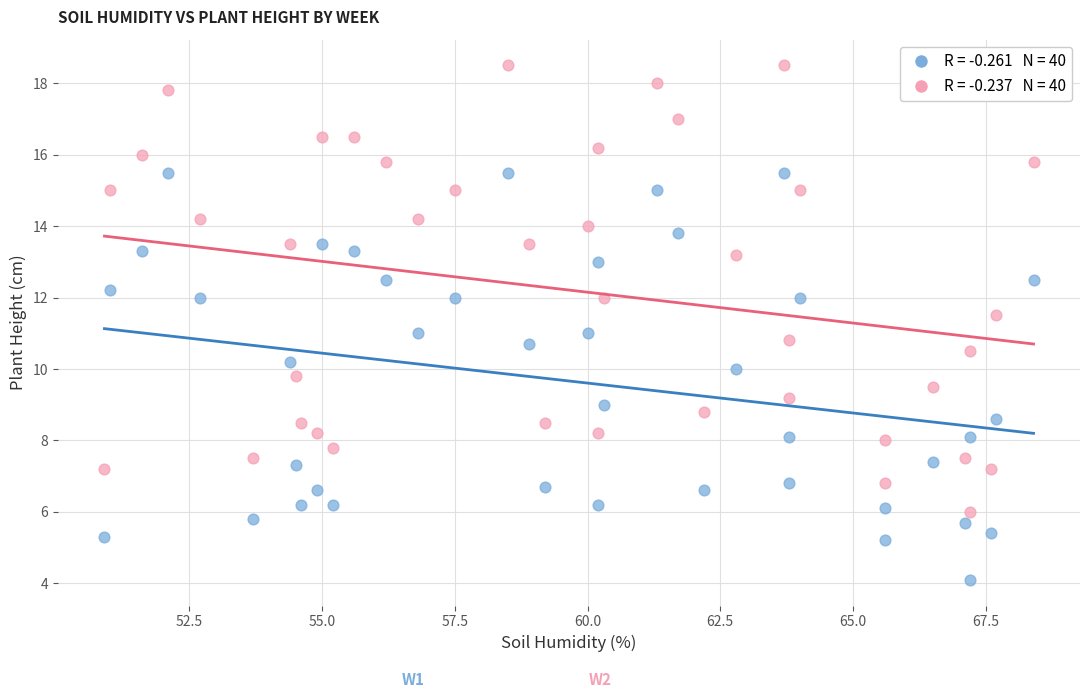

Across all data points, what is the range of Y values (max minus min)?

14.4